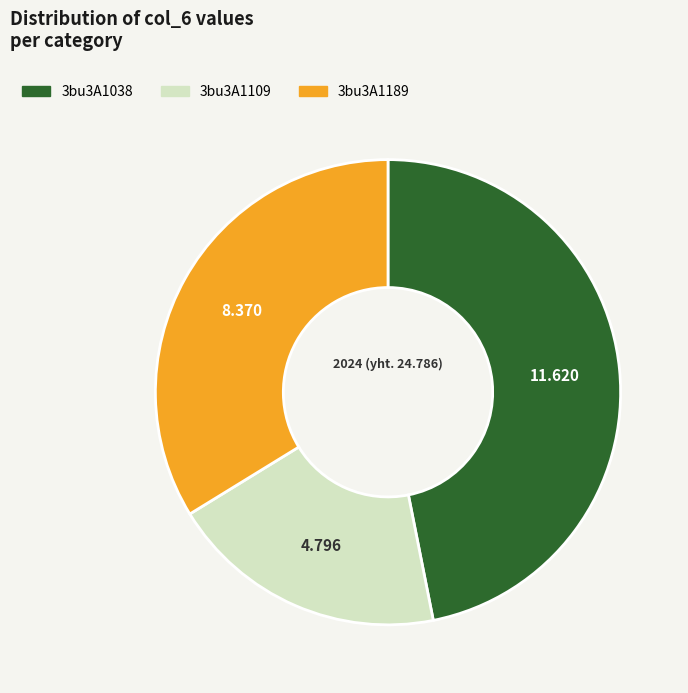

How many segments does this pie chart have?

3